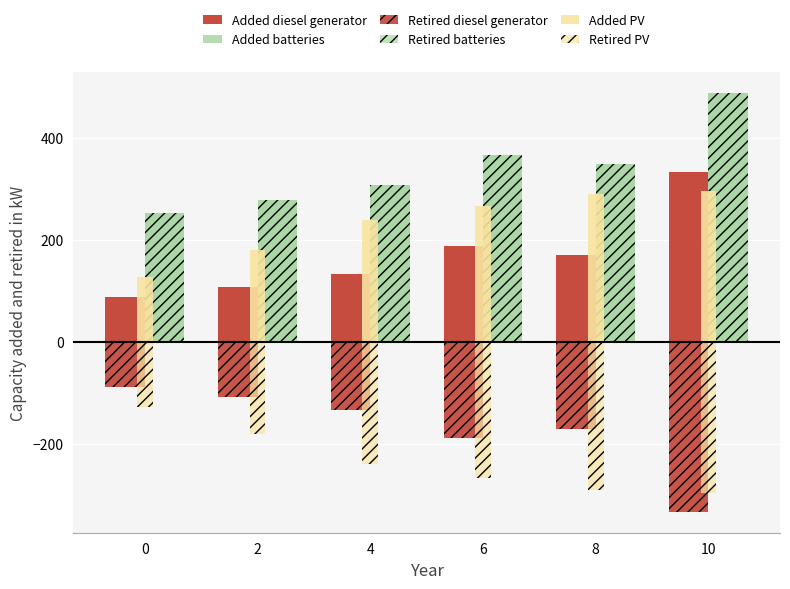

Where does the Added batteries series first go above 349?

6